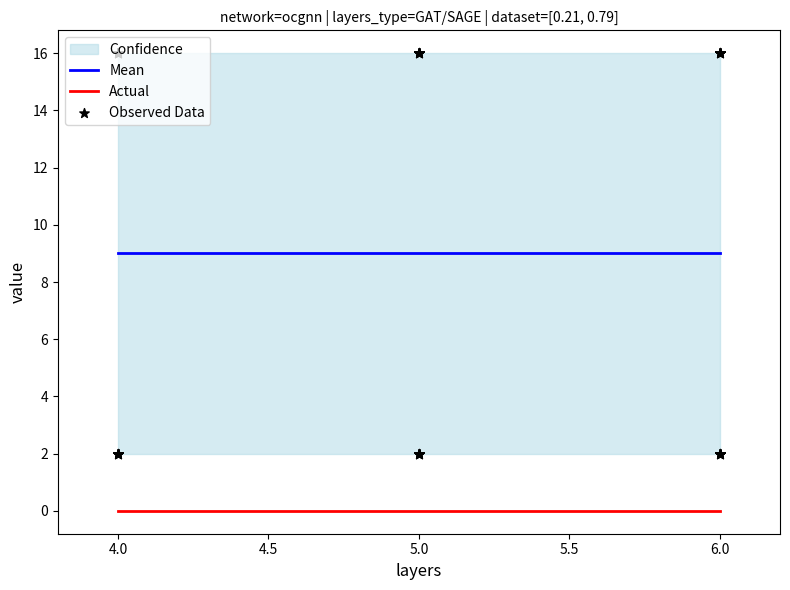

The Mean series shows 9.0 at 4.0. True or false?

True